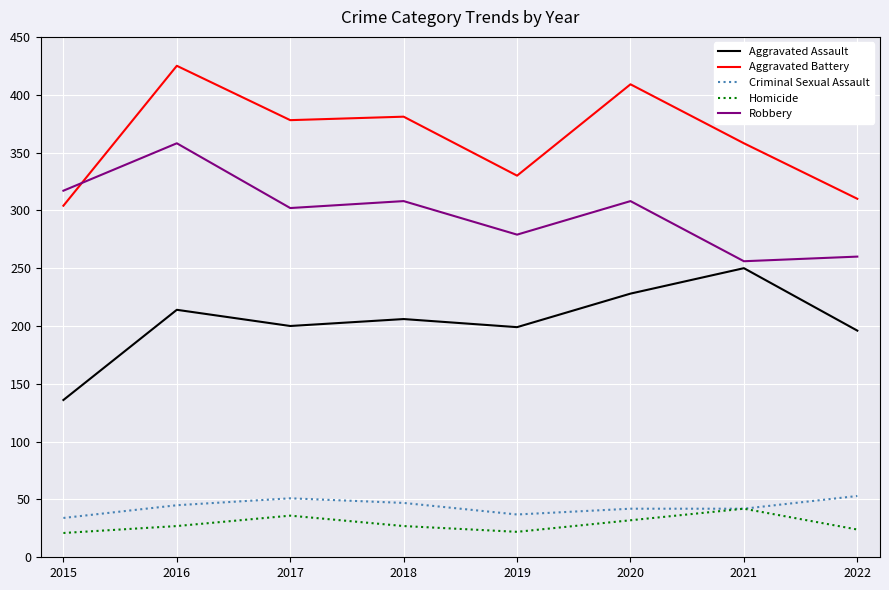

At 2018, list the series in order from smallest to largest.

Homicide, Criminal Sexual Assault, Aggravated Assault, Robbery, Aggravated Battery